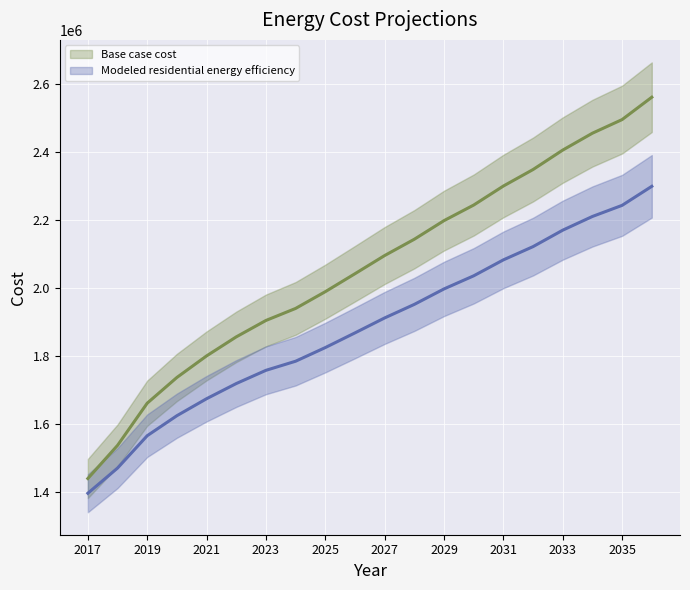

True or false: Modeled residential energy efficiency has a value of 2060335.3 at 2019.

False